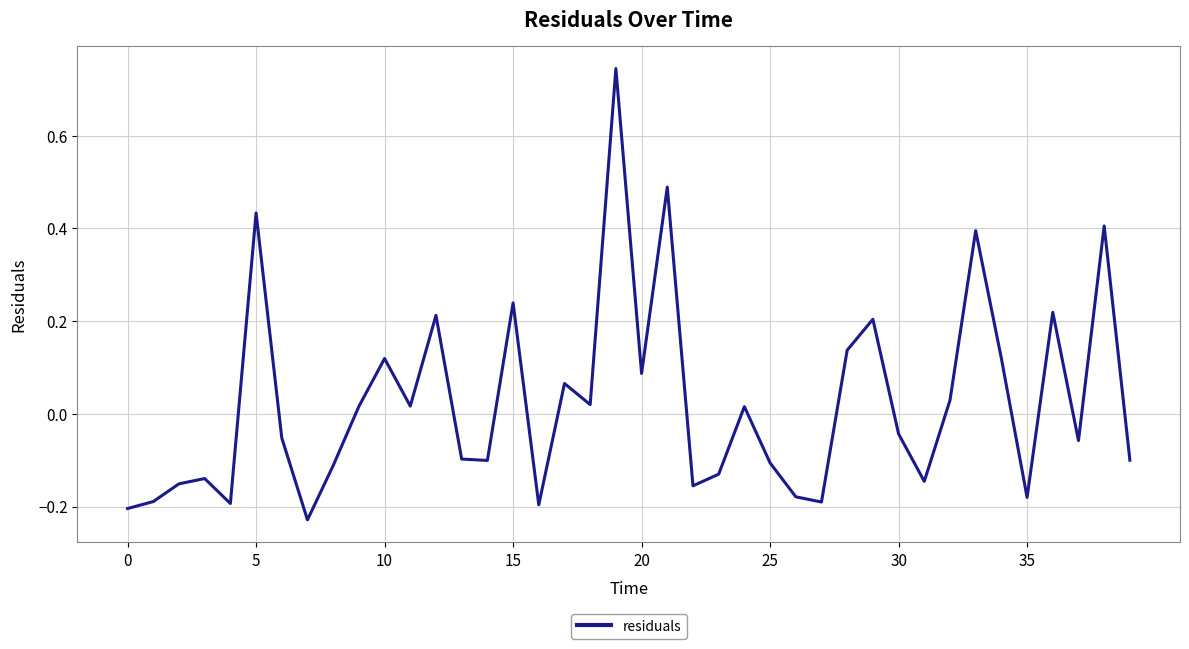

How many series are shown in this chart?

1